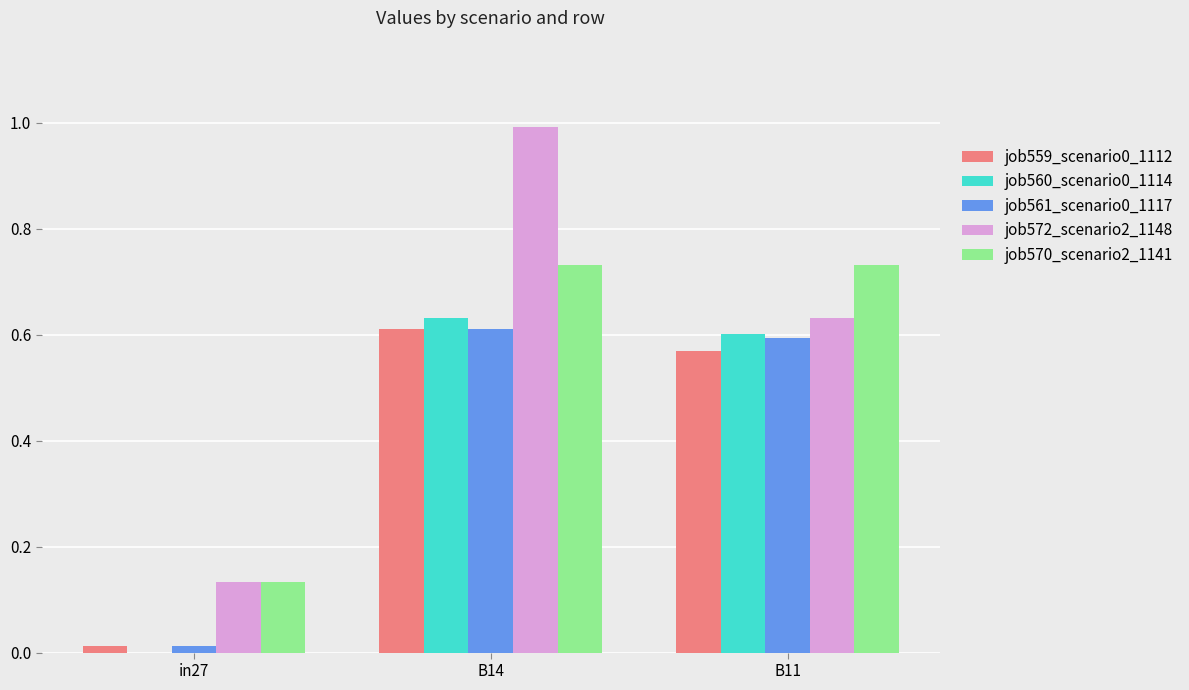

What is the maximum value shown in the chart?

1.0